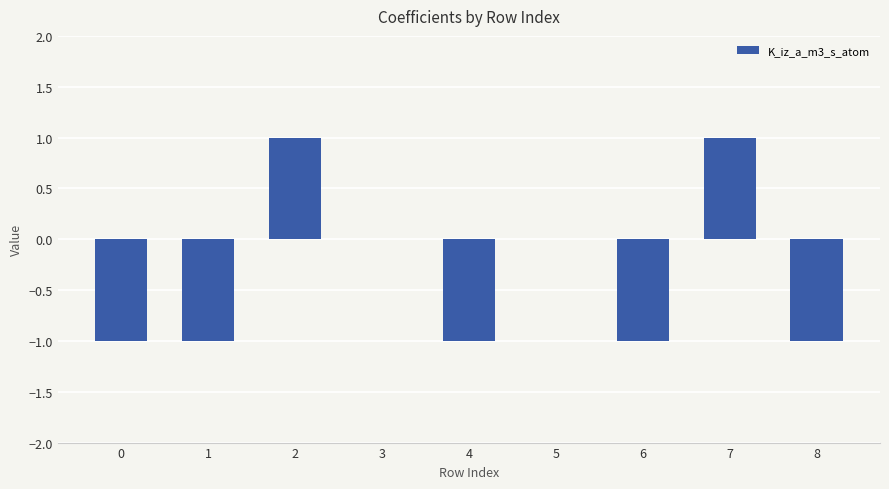

The value at 7 is 1. True or false?

True